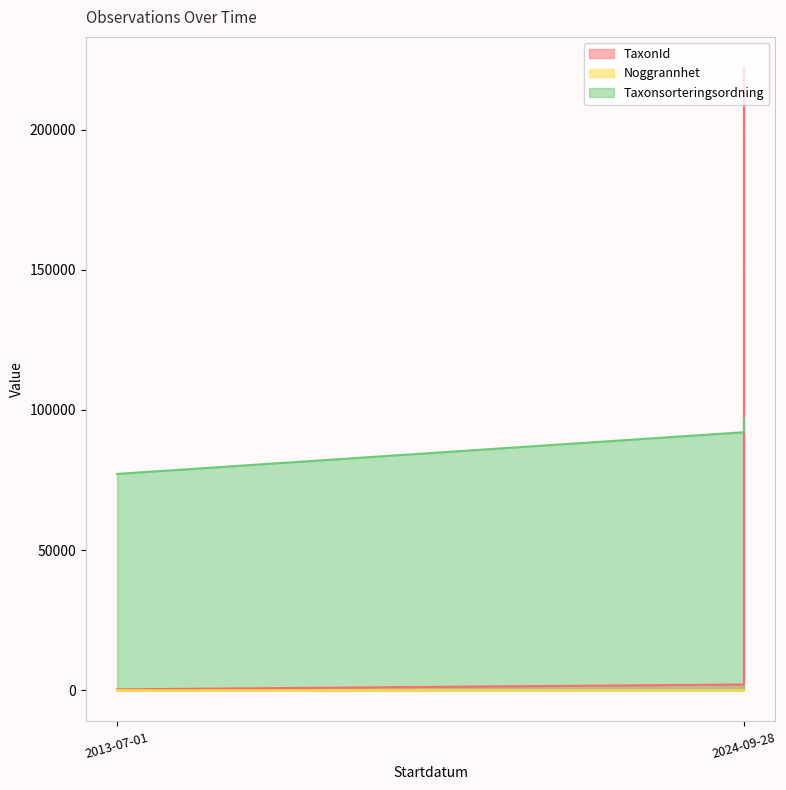

What is the difference between the TaxonId values at 2024-09-28 and 2024-09-28?

219862